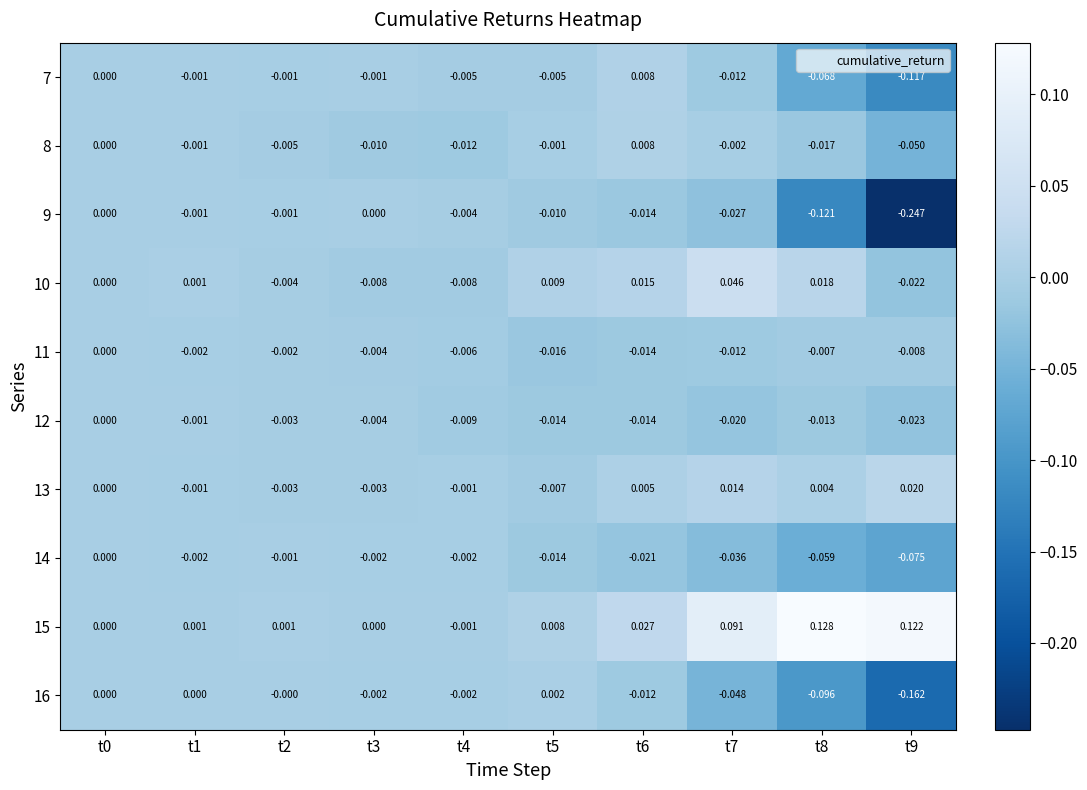

Is the value of 7 at t8 greater than the value of 13 at t2?

No